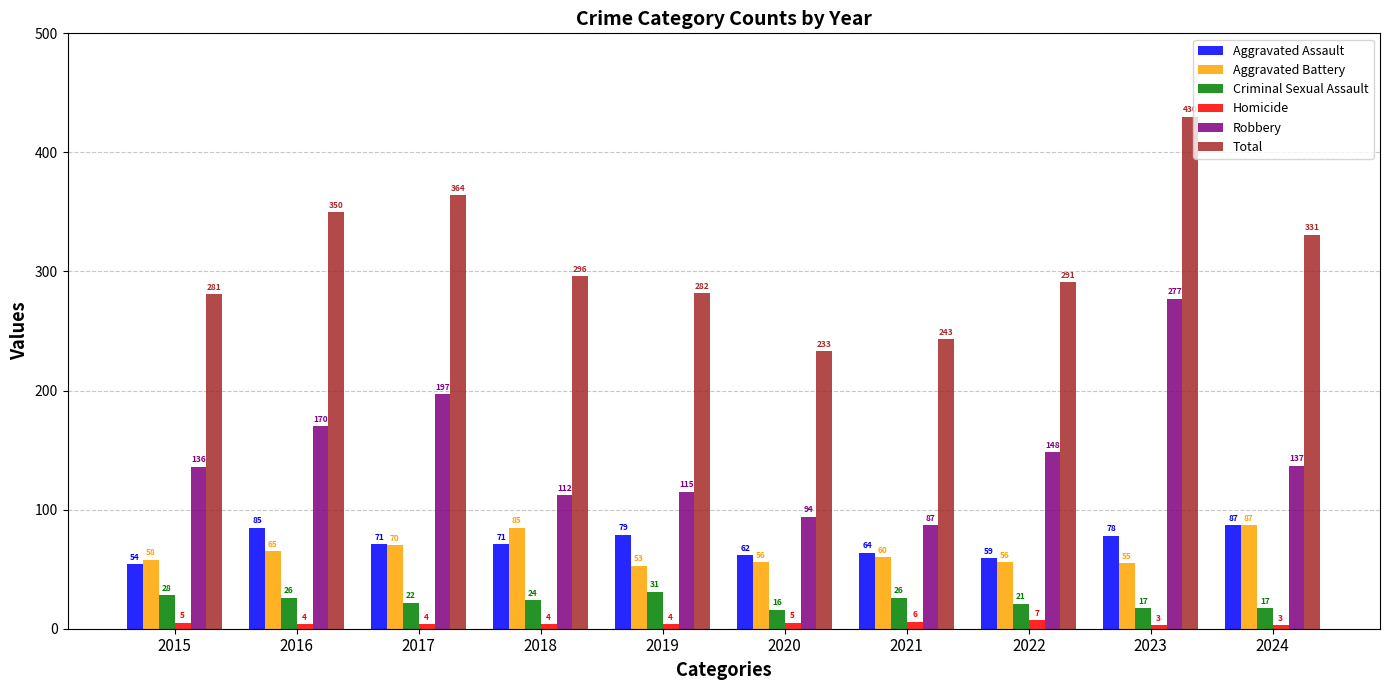

At which category is the sum across all series the highest?

2023